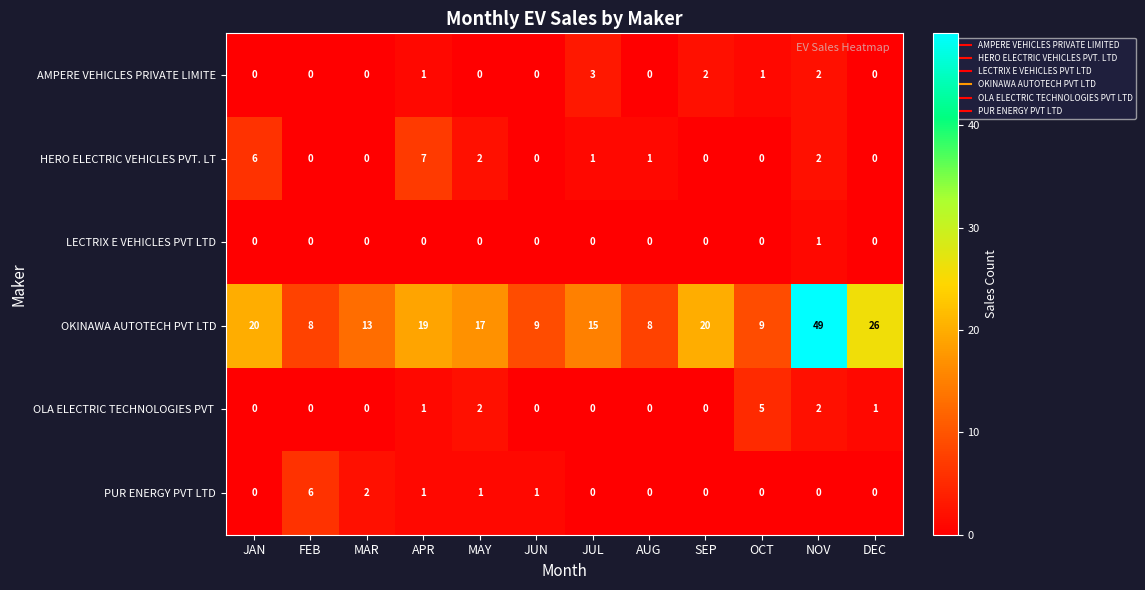

What is the approximate value of OKINAWA AUTOTECH PVT LTD at FEB, to the nearest 10?

10